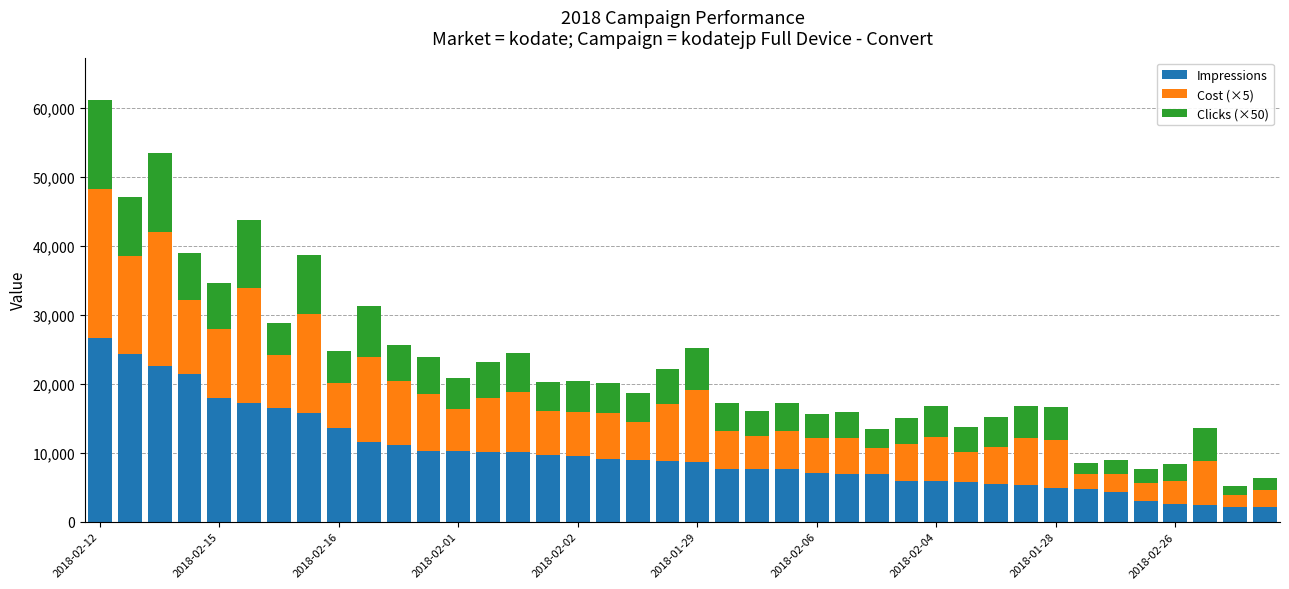

What is the highest value of the Impressions series?

26599.0